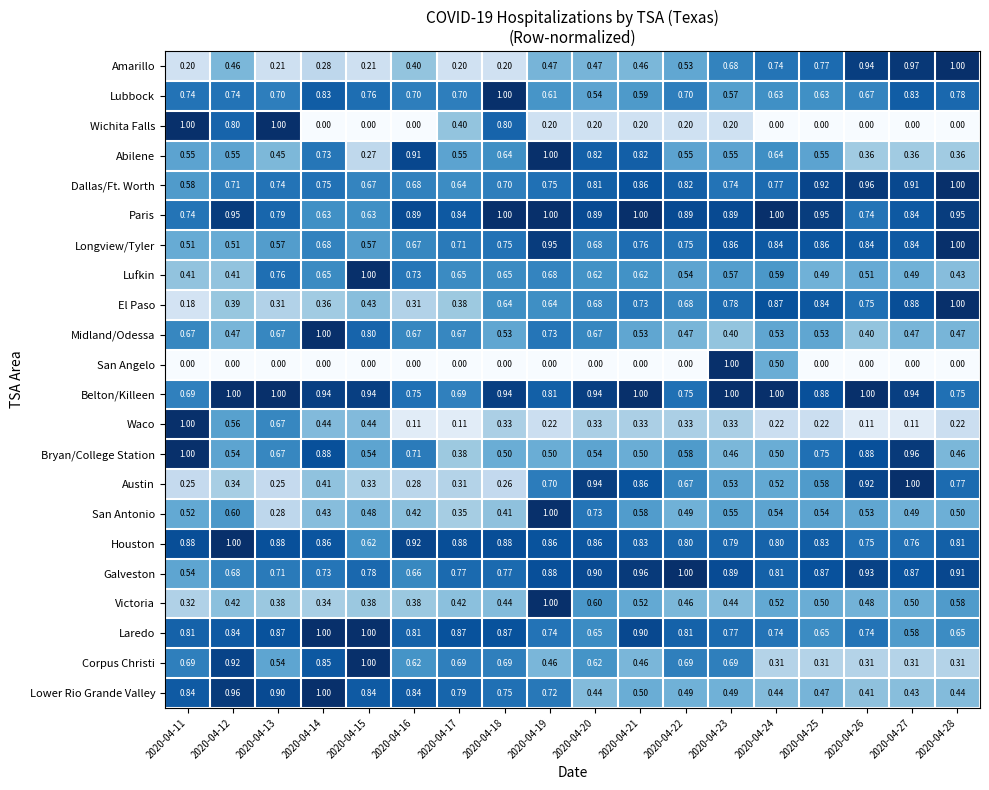

Which series changed the most between 2020-04-24 and 2020-04-27?

San Angelo